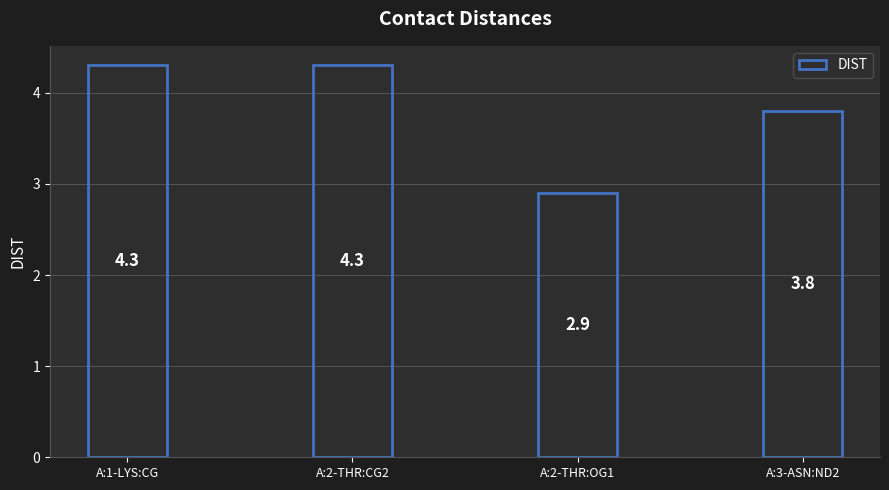

Is it true that the value at A:1-LYS:CG is 4.3?

True